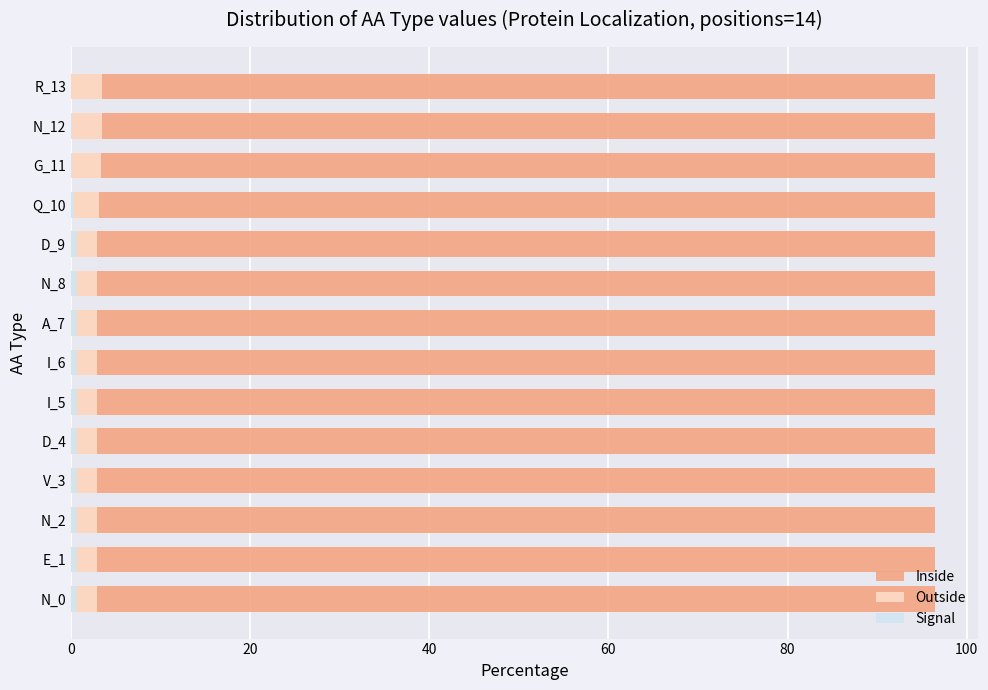

Which series has the largest range (max minus min)?

Signal